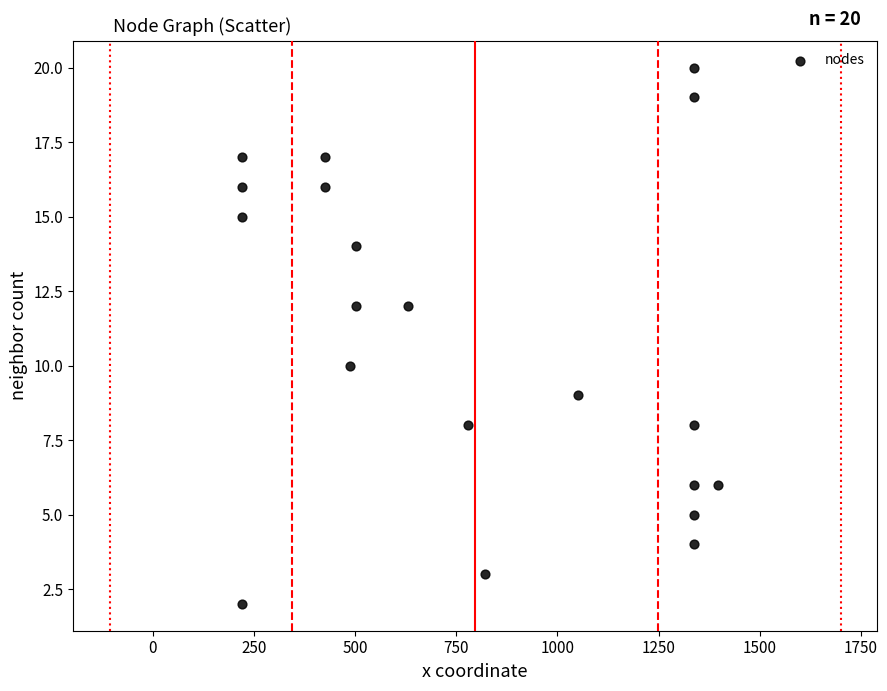

What is the range of X values (max minus min)?

1176